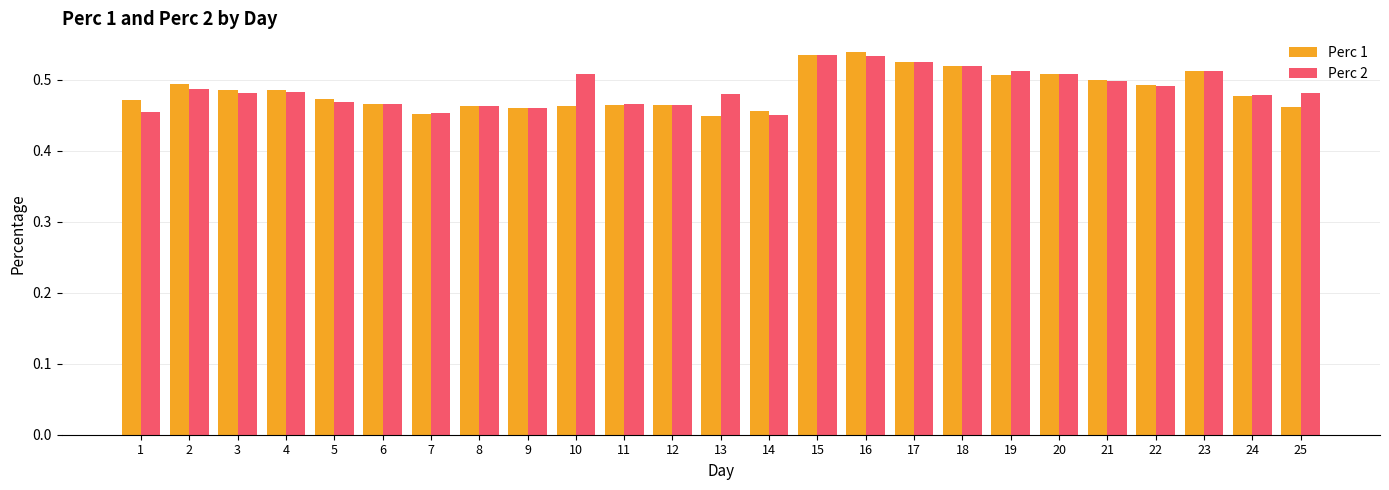

Is the value of Perc 1 at 9 greater than the value of Perc 2 at 2?

No